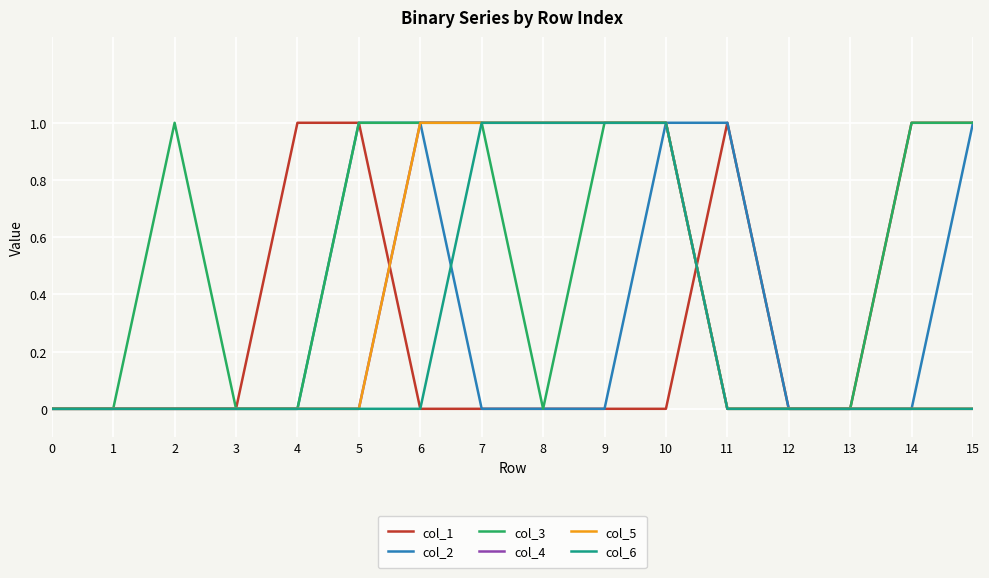

True or false: col_1 and col_2 cross at least once.

False